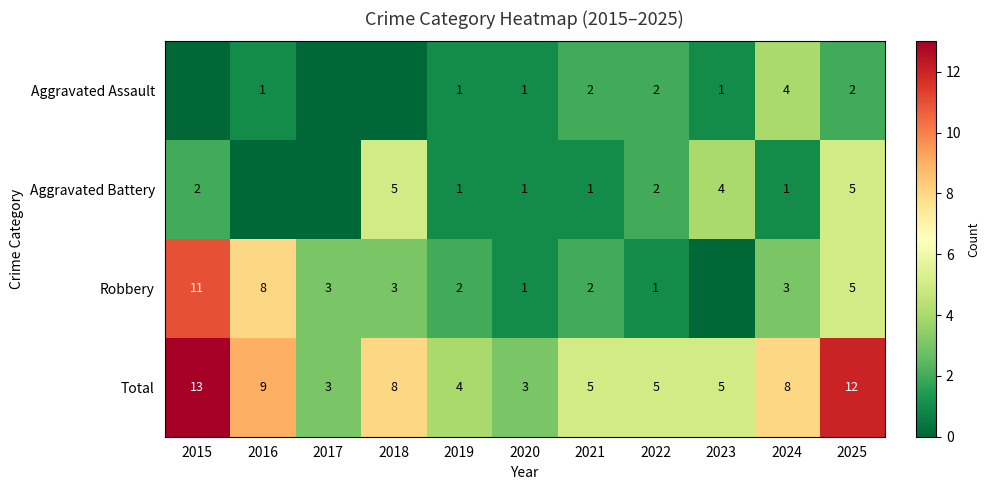

The Total series shows 10 at 2018. True or false?

False